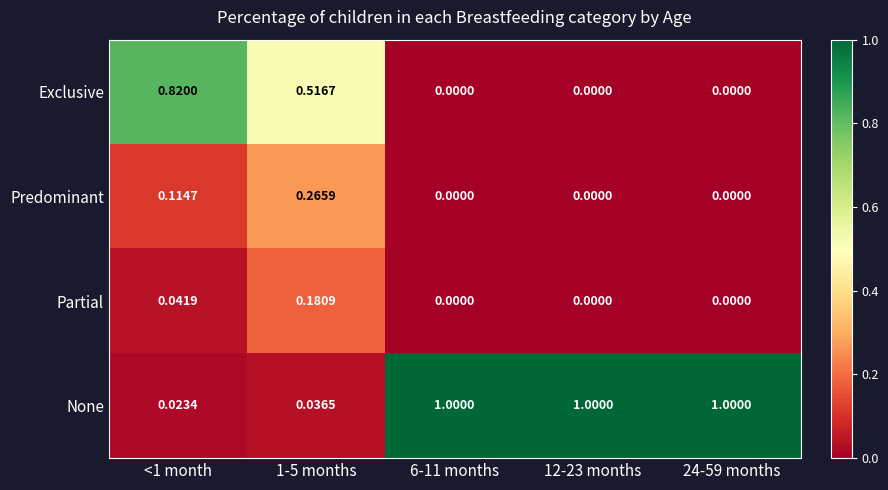

Rank the series by their maximum value, from highest to lowest.

None, Exclusive, Predominant, Partial